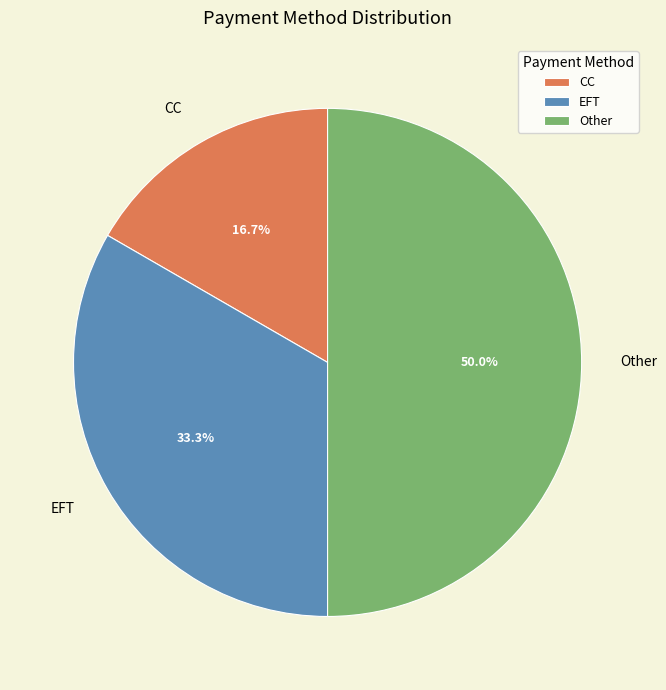

Which has a higher value, CC or Other?

Other